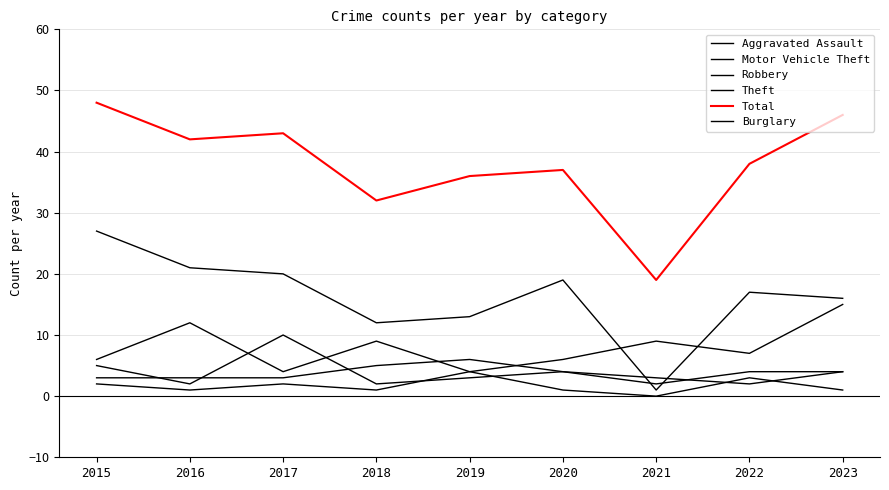

Does the chart display data point markers on the line(s)?

No